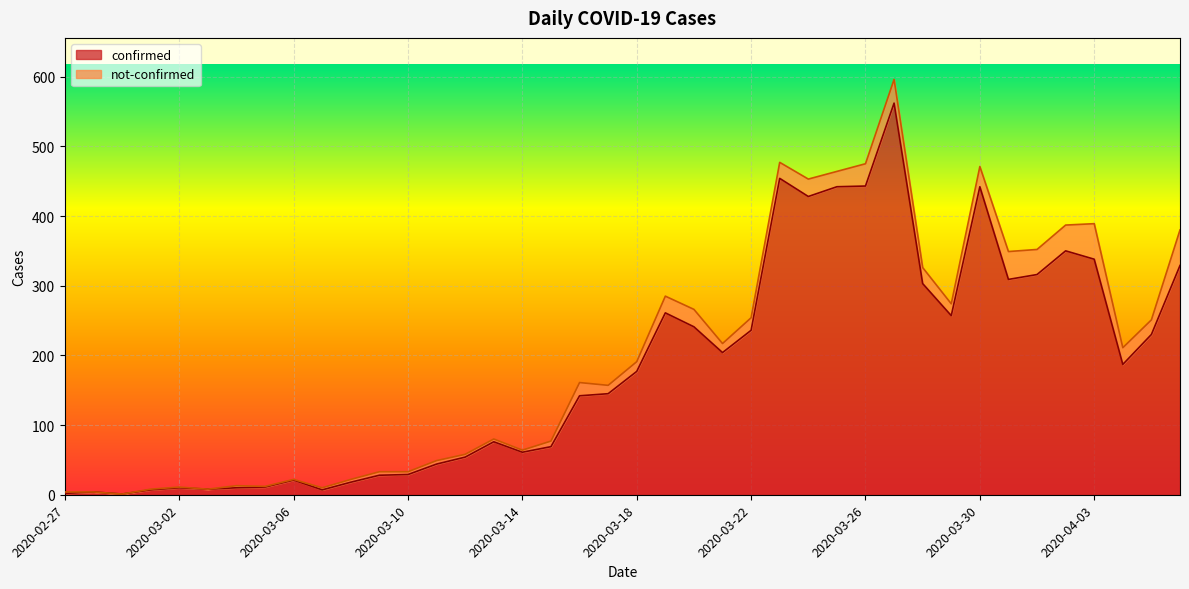

What is the change in value from 2020-03-12 to 2020-03-16?

+88